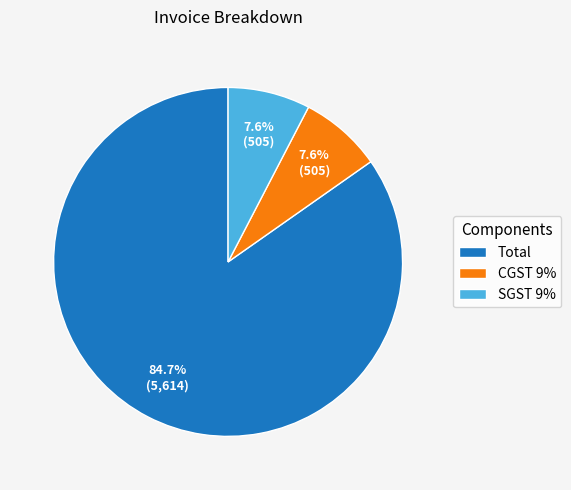

What percentage is the SGST 9% slice, to the nearest percent?

8%